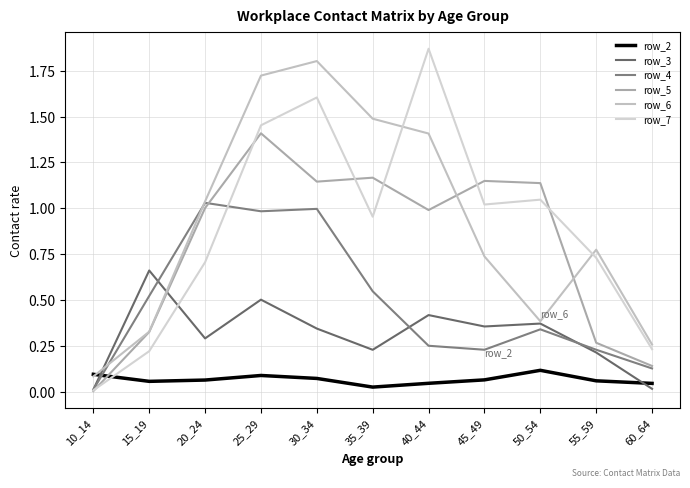

Reading right to left, what are all the values shown in this chart?

row_2: 0.0	0.1	0.1	0.1	0.0	0.0	0.1	0.1	0.1	0.1	0.1
row_3: 0.0	0.2	0.4	0.4	0.4	0.2	0.3	0.5	0.3	0.7	0.0
row_4: 0.1	0.2	0.3	0.2	0.3	0.5	1.0	1.0	1.0	0.5	0.0
row_5: 0.1	0.3	1.1	1.1	1.0	1.2	1.1	1.4	1.0	0.3	0.0
row_6: 0.3	0.8	0.4	0.7	1.4	1.5	1.8	1.7	1.0	0.3	0.1
row_7: 0.2	0.7	1.0	1.0	1.9	1.0	1.6	1.5	0.7	0.2	0.0